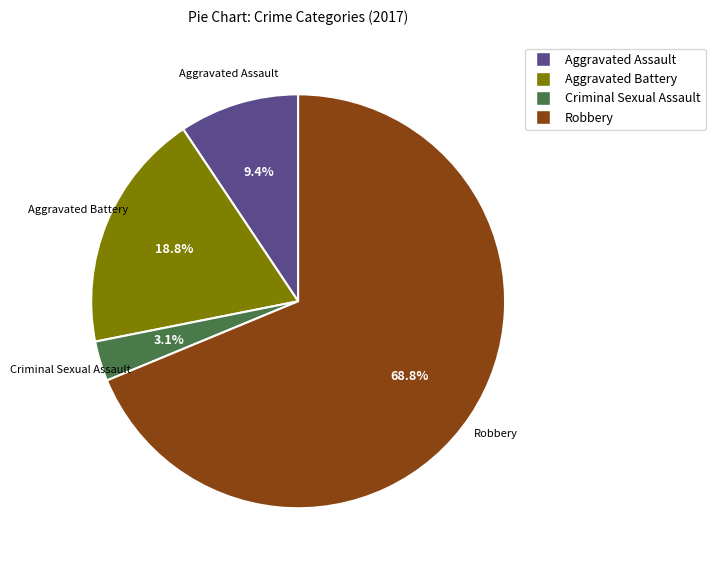

Between Robbery and Aggravated Battery, which is larger?

Robbery